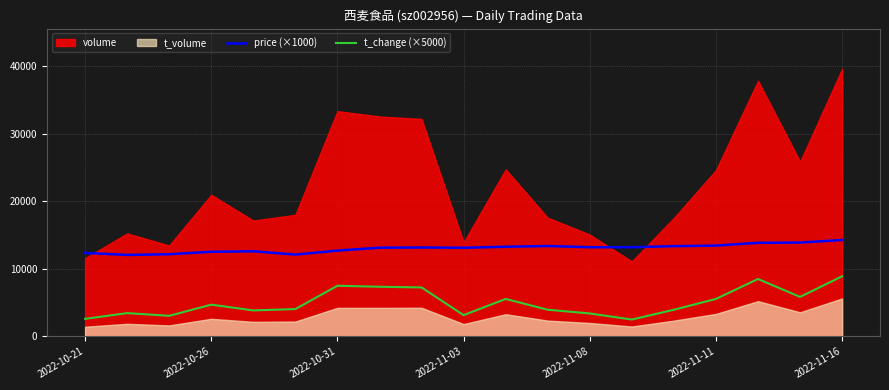

The value of t_change (×5000) at 2022-11-16 is 8900.0. True or false?

True